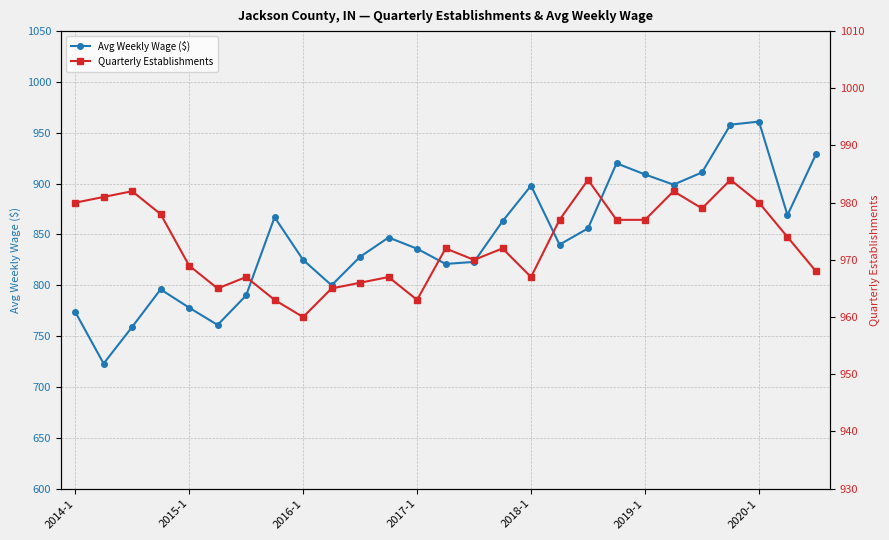

What is the smallest value displayed?

723